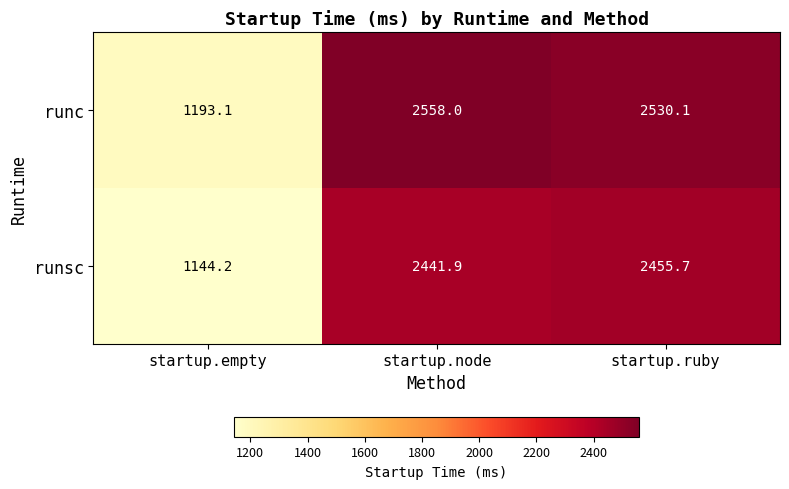

At which category does the chart reach its peak across all series?

startup.node